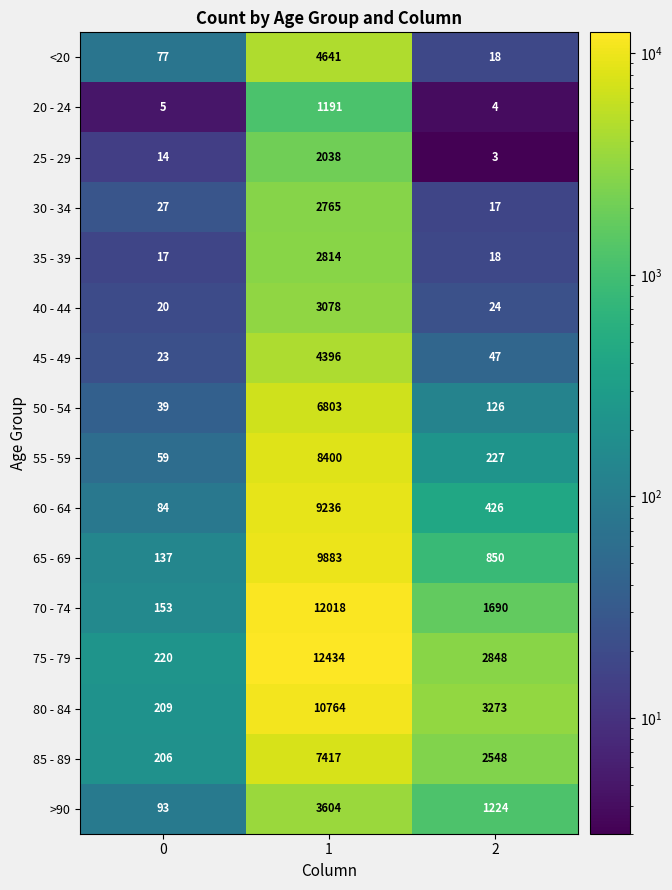

What is the spread (max minus min) of values at 1?

11243